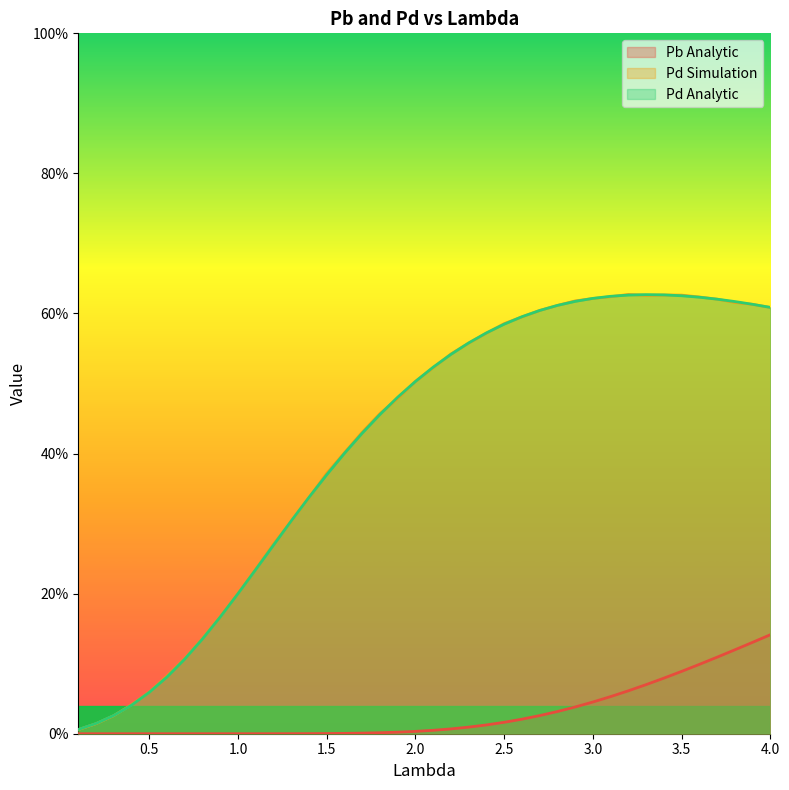

Does the chart display data point markers on the line(s)?

No